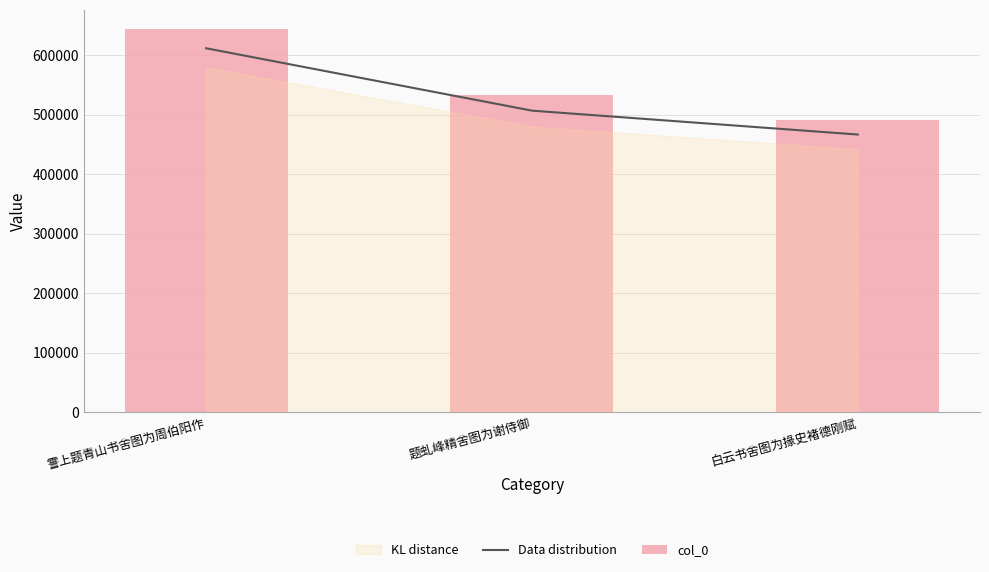

What is the sum of all col_0 values?

1669462.0